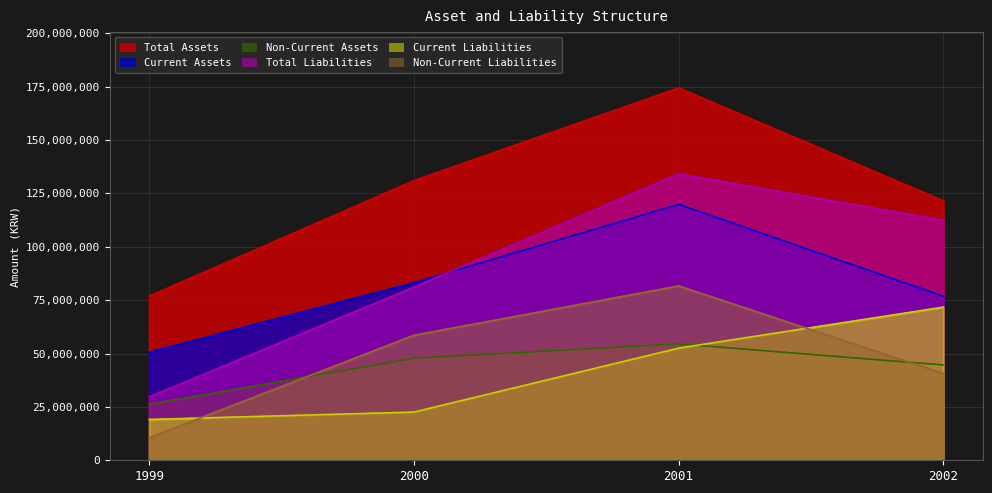

What is the difference between the Total Liabilities values at 2000 and 1999?

51438119